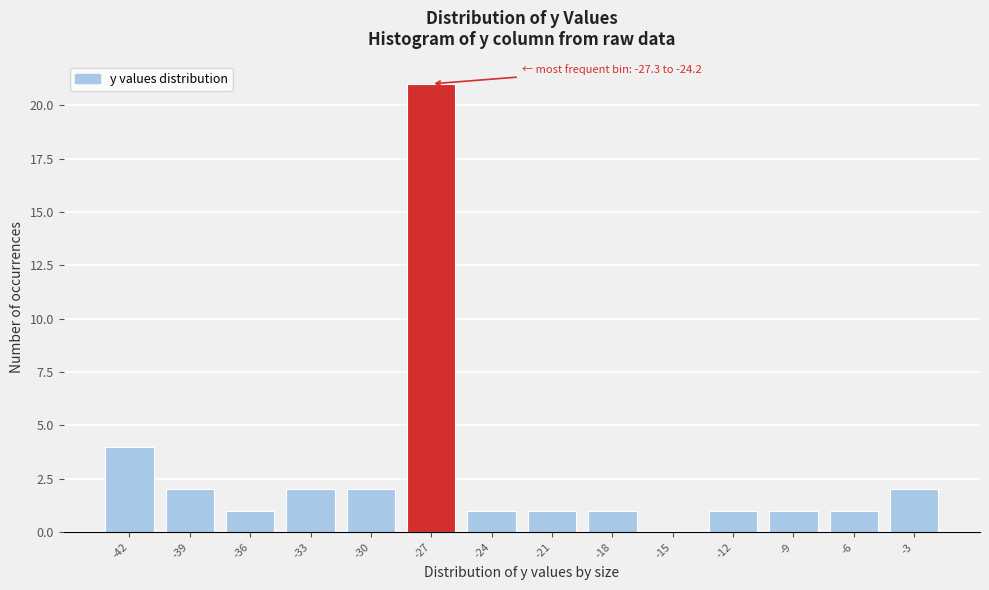

Reading left to right, extract all data points from this chart.

-42=4	-39=2	-36=1	-33=2	-30=2	-27=21	-24=1	-21=1	-18=1	-15=0	-12=1	-9=1	-6=1	-3=2